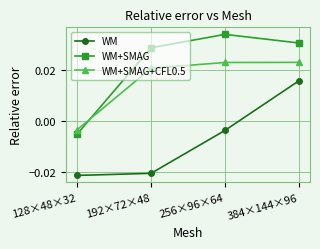

True or false: WM+SMAG+CFL0.5 and WM+SMAG intersect in this chart.

True